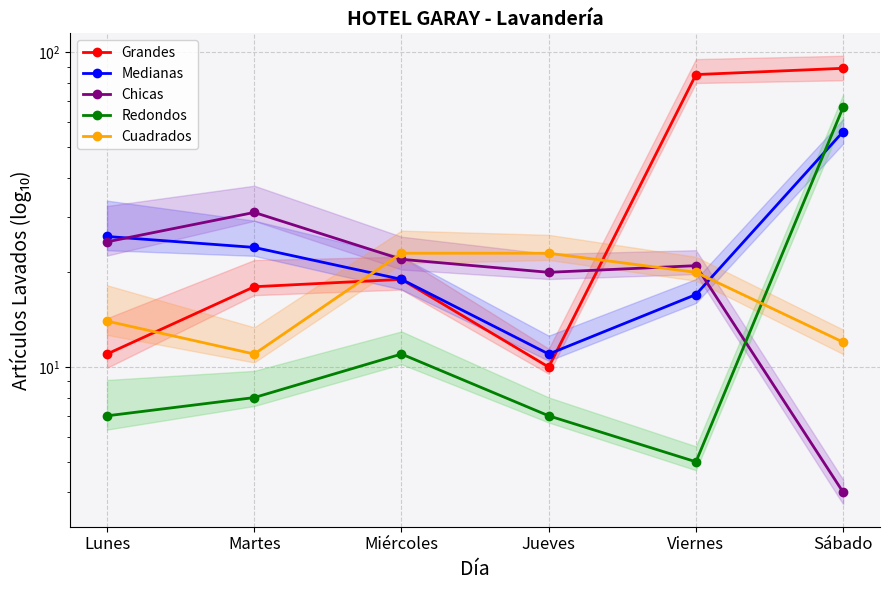

At which category does the chart reach its minimum across all series?

Sábado